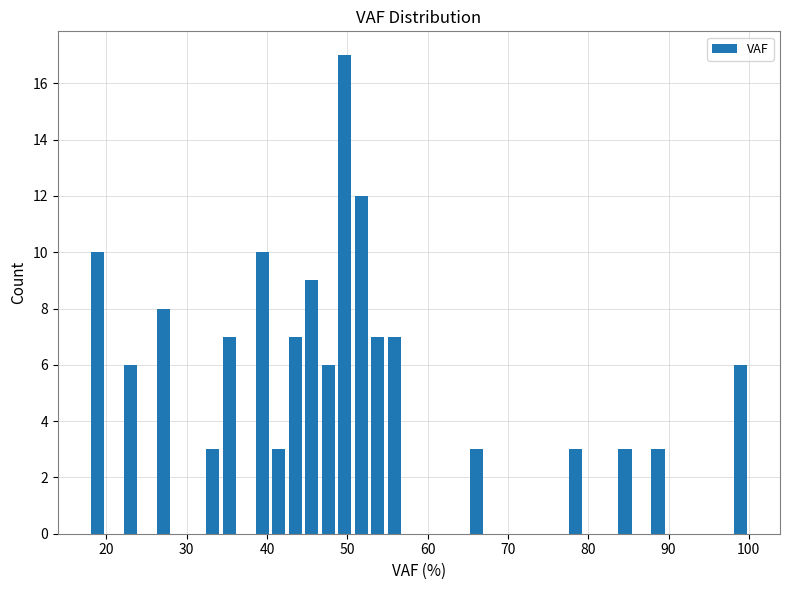

Read against the x-axis, roughly where is the centre of the tallest bar?

50